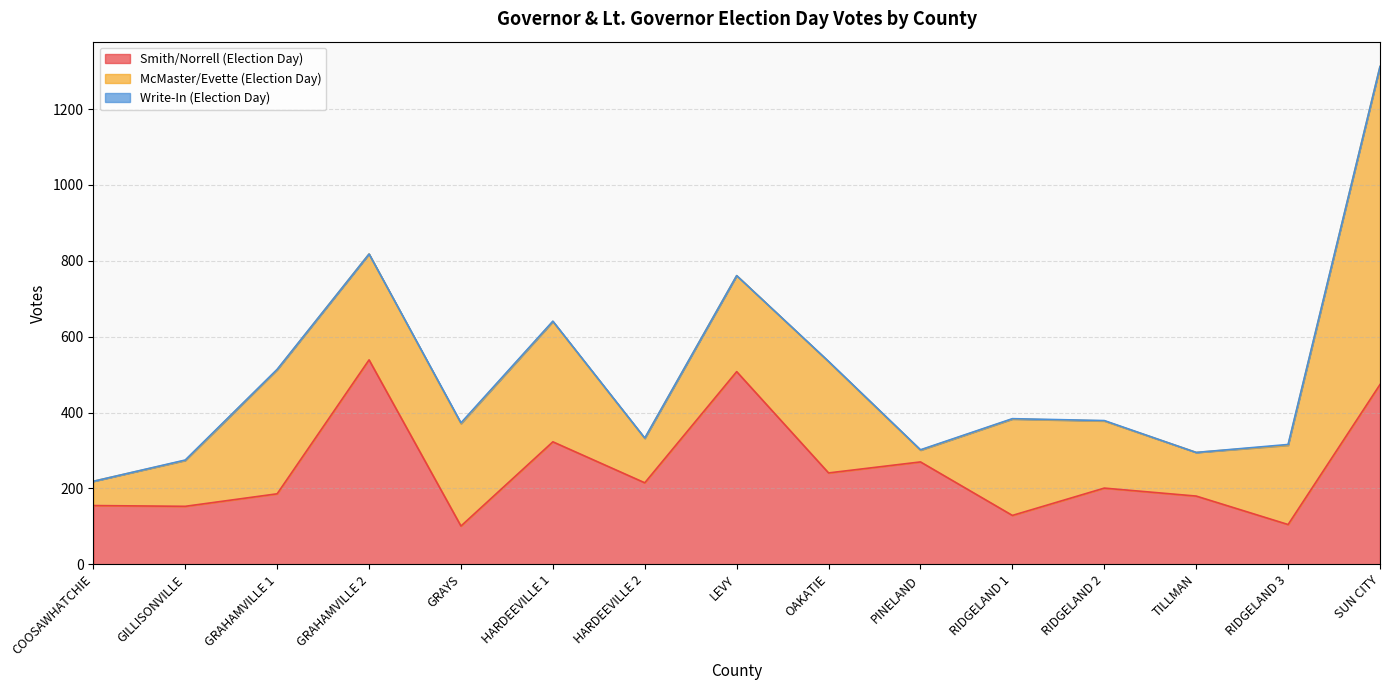

Rank the series at RIDGELAND 3 from lowest to highest value.

Write-In (Election Day), Smith/Norrell (Election Day), McMaster/Evette (Election Day)